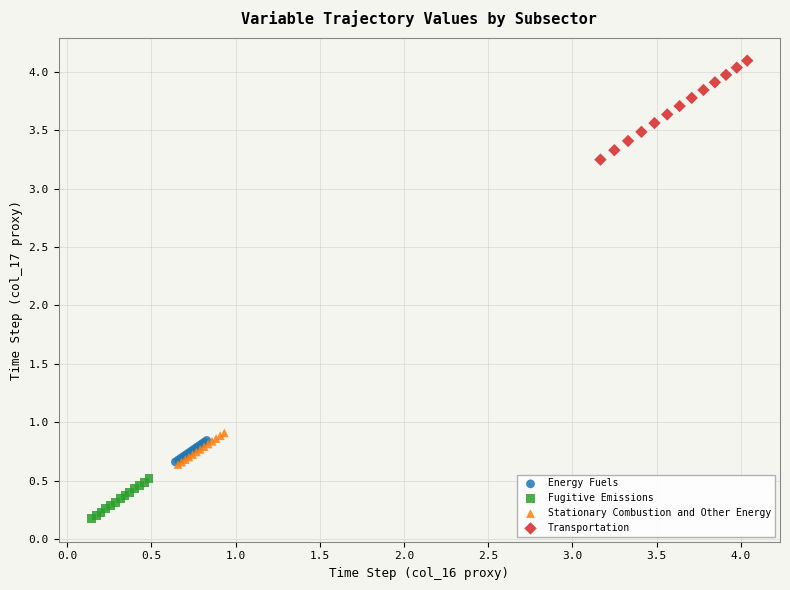

Which series reaches the maximum Y coordinate?

Transportation